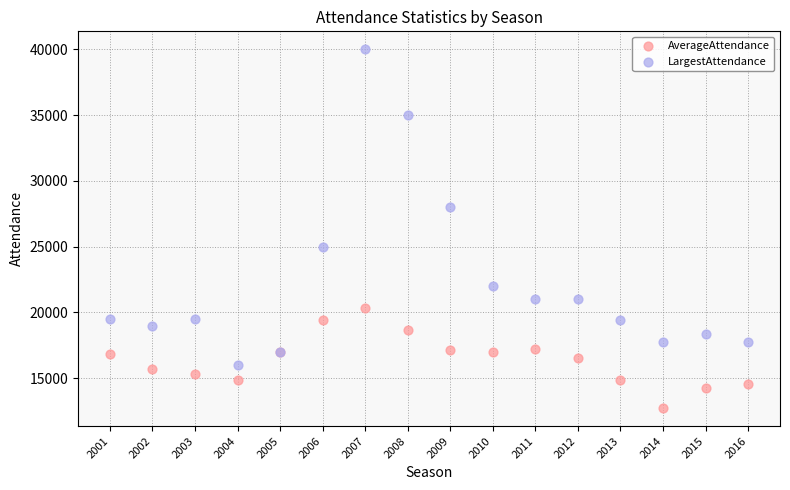

Which series has the widest spread of Y values?

LargestAttendance